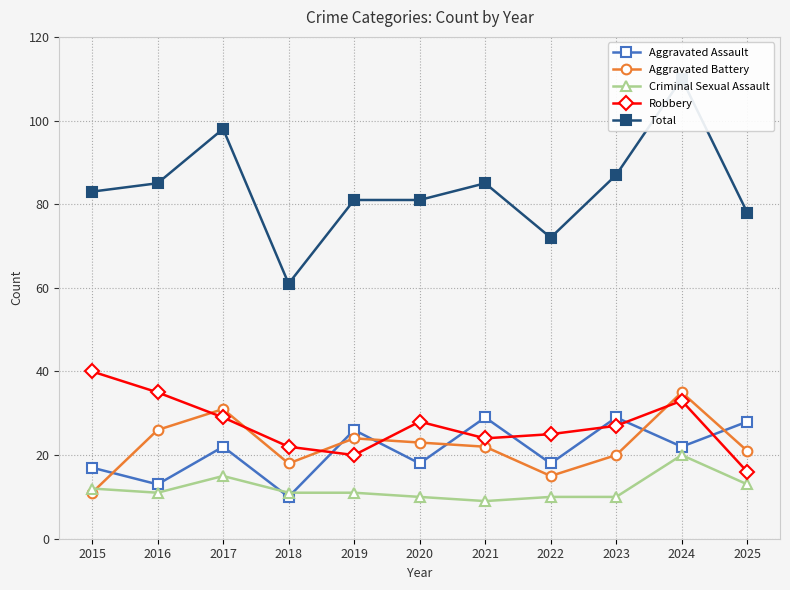

Reading right to left, list all the values displayed in this chart.

Aggravated Assault: 2025=28	2024=22	2023=29	2022=18	2021=29	2020=18	2019=26	2018=10	2017=22	2016=13	2015=17
Aggravated Battery: 2025=21	2024=35	2023=20	2022=15	2021=22	2020=23	2019=24	2018=18	2017=31	2016=26	2015=11
Criminal Sexual Assault: 2025=13	2024=20	2023=10	2022=10	2021=9	2020=10	2019=11	2018=11	2017=15	2016=11	2015=12
Robbery: 2025=16	2024=33	2023=27	2022=25	2021=24	2020=28	2019=20	2018=22	2017=29	2016=35	2015=40
Total: 2025=78	2024=110	2023=87	2022=72	2021=85	2020=81	2019=81	2018=61	2017=98	2016=85	2015=83